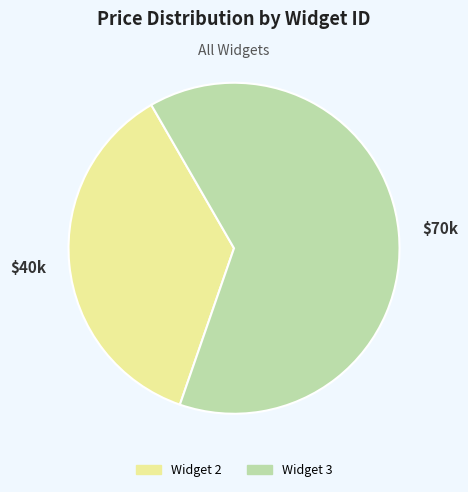

Does any single category account for the majority?

Yes